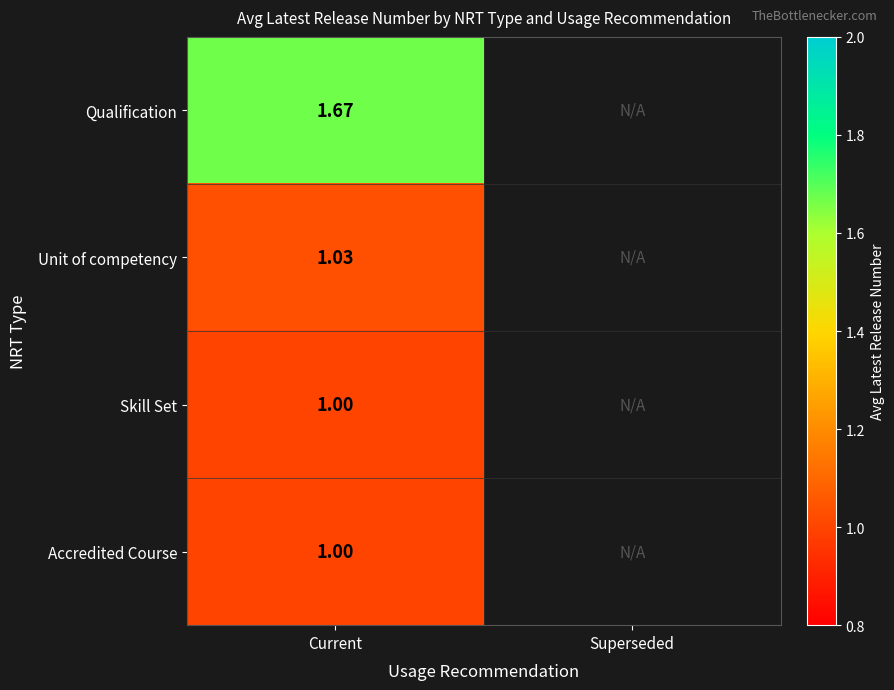

Which has a higher value, Superseded or Current?

Current